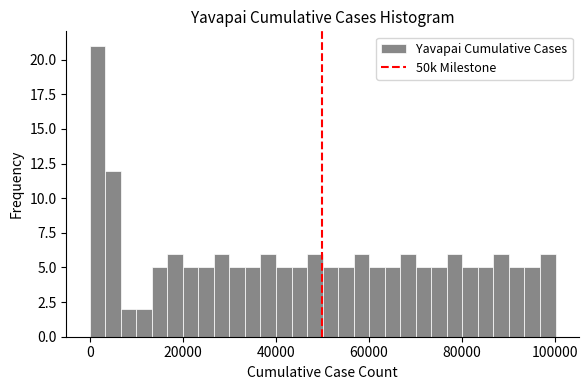

Around what value on the x-axis is the tallest bar? Give the approximate position of its centre, as read against the axis.

2000